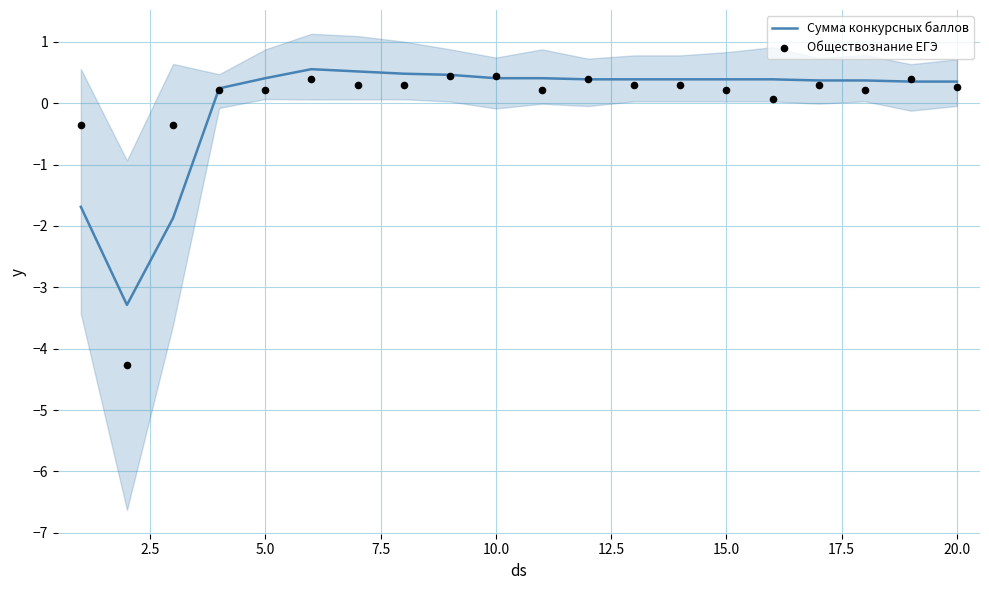

What are all the series names shown in the legend?

Сумма конкурсных баллов, Обществознание ЕГЭ